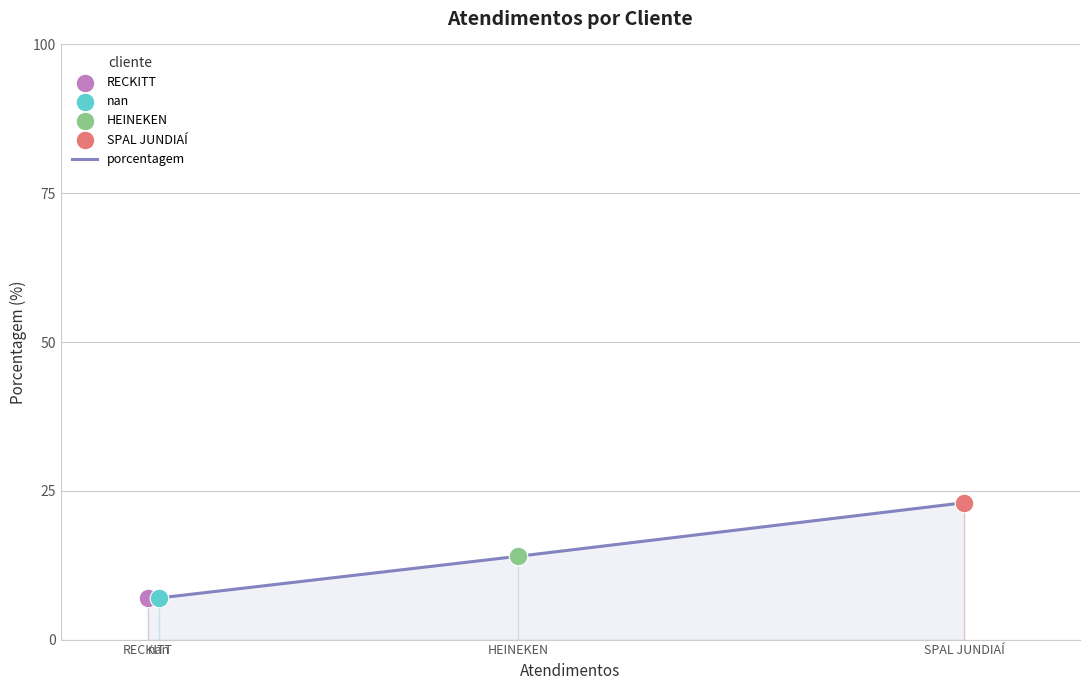

Approximately how many times larger is the value at HEINEKEN compared to SPAL JUNDIAÍ?

0.6